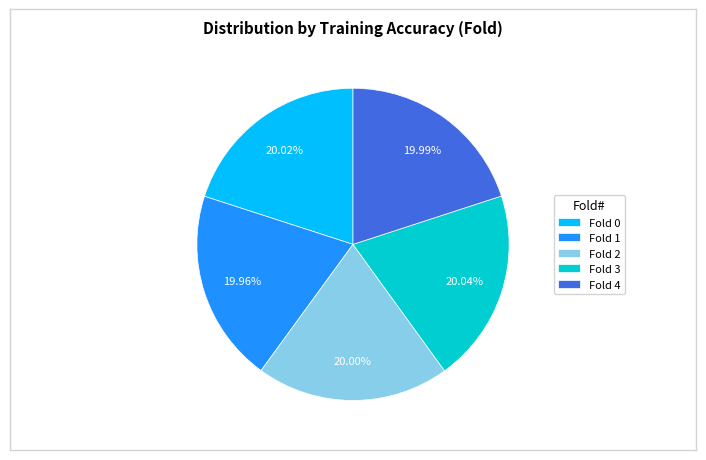

Does any single category account for the majority?

No